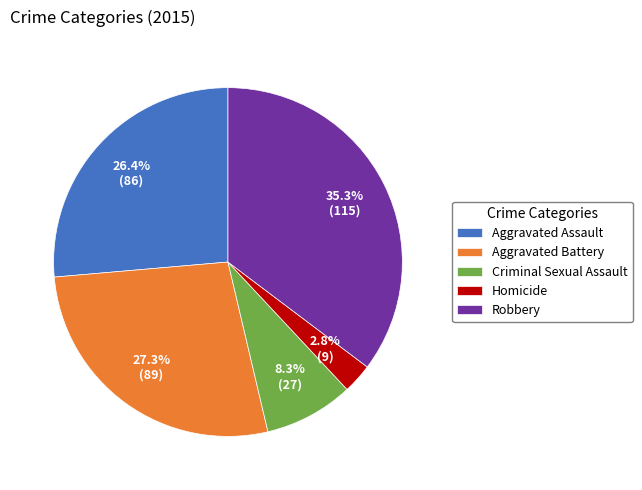

Does Aggravated Battery account for over 50% of the chart?

No